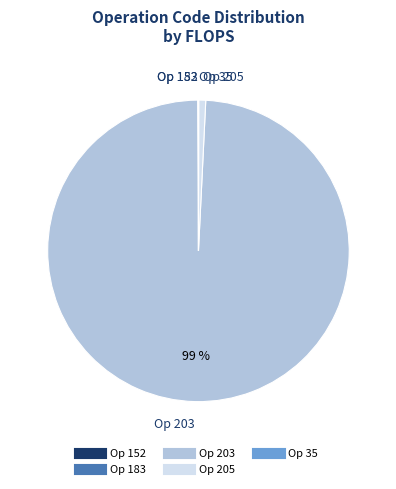

Is there any slice that represents more than half of the pie?

Yes